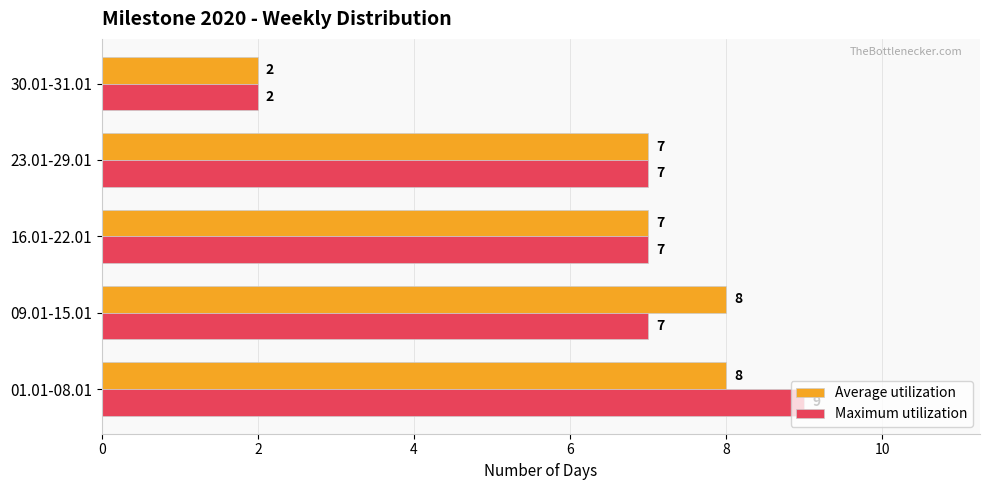

Which series has the largest range (max minus min)?

Maximum utilization